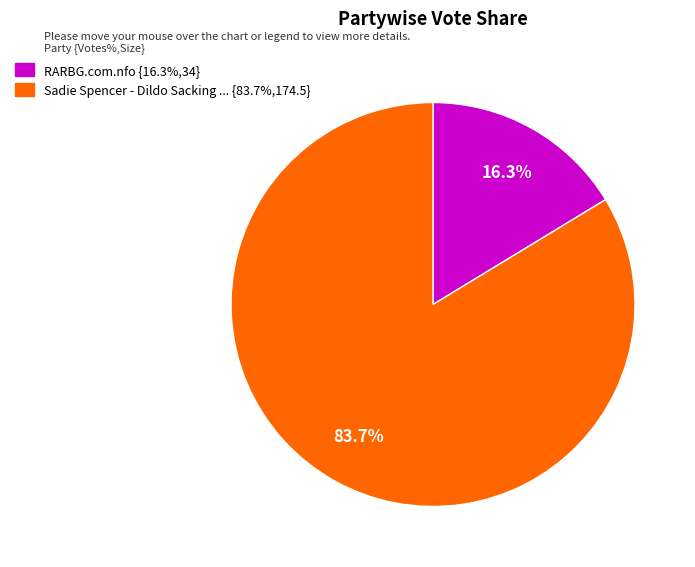

Does any single category account for the majority?

Yes